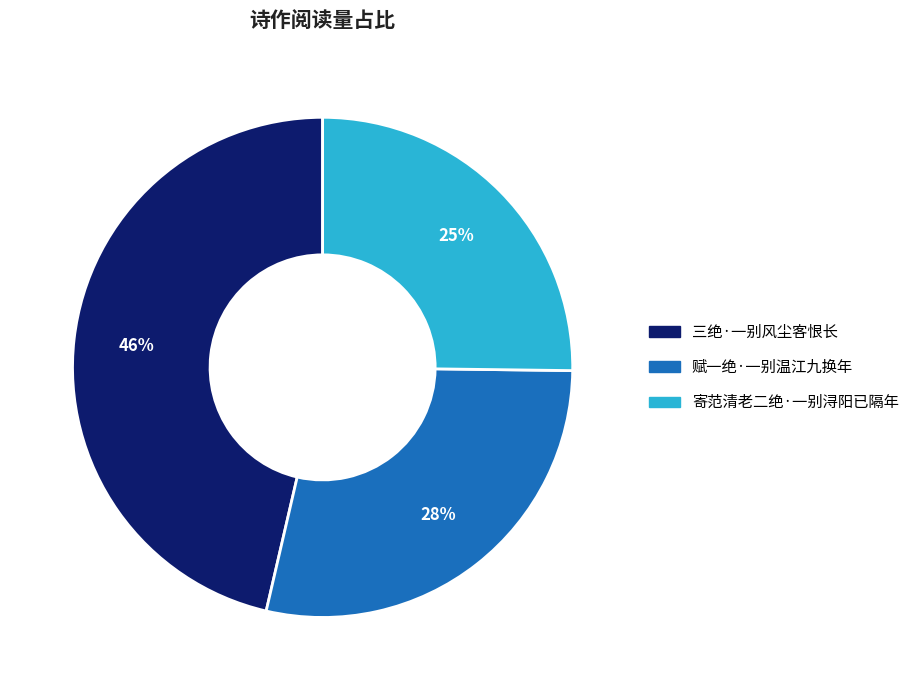

Does any single category account for the majority?

No